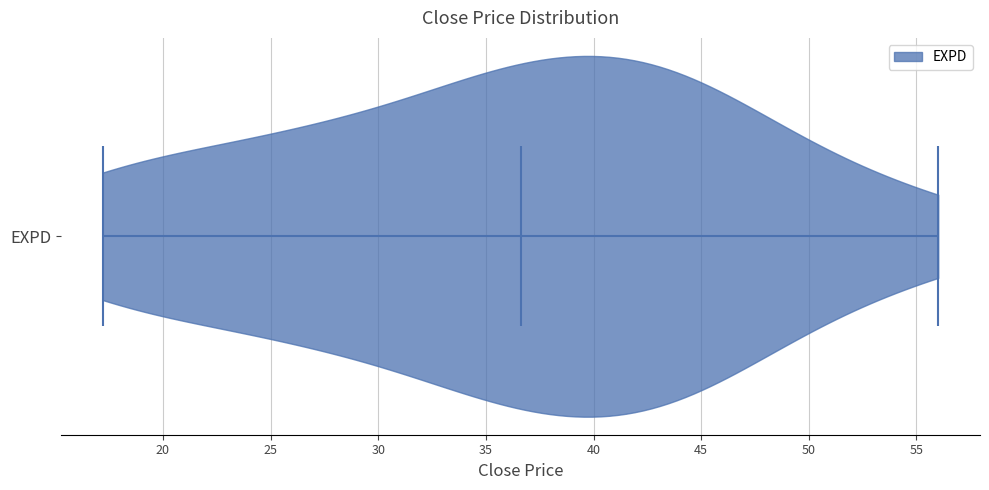

Read this violin plot against the x-axis: where its median line is, and the lowest and highest points the violin reaches. The values are not printed on the chart, so give them approximately, as read against the axis.

median line 36.5, lowest point 17.0, highest point 56.0